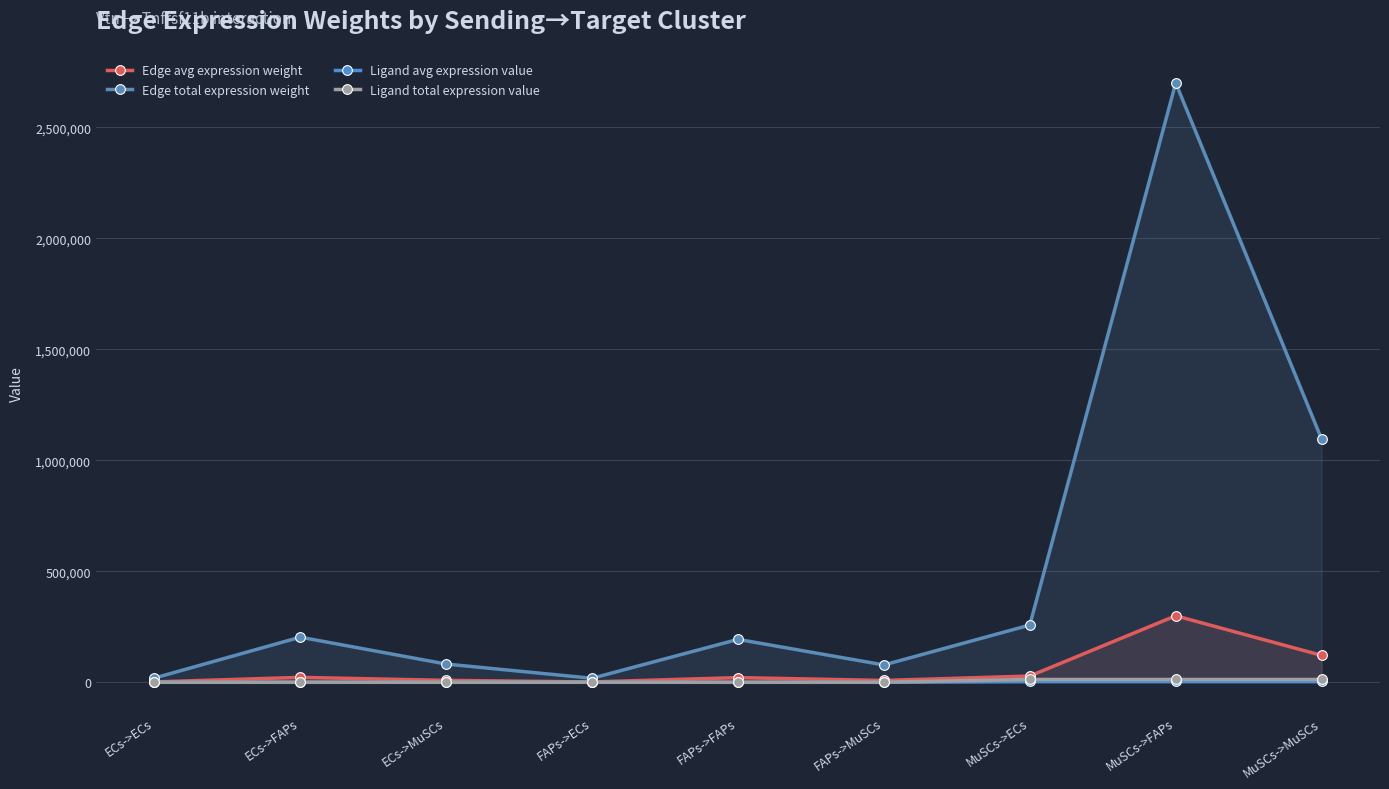

At MuSCs->ECs, list the series in order from largest to smallest.

Edge total expression weight, Edge avg expression weight, Ligand total expression value, Ligand avg expression value